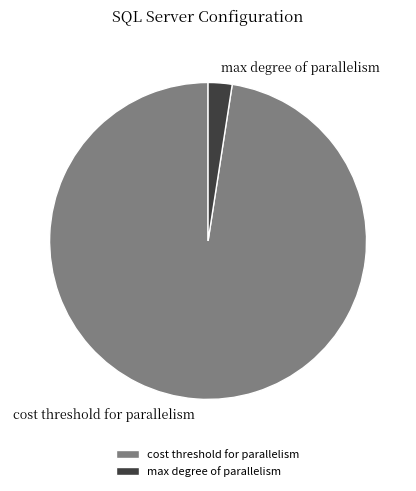

Is it true that max degree of parallelism is 2% of the pie?

True